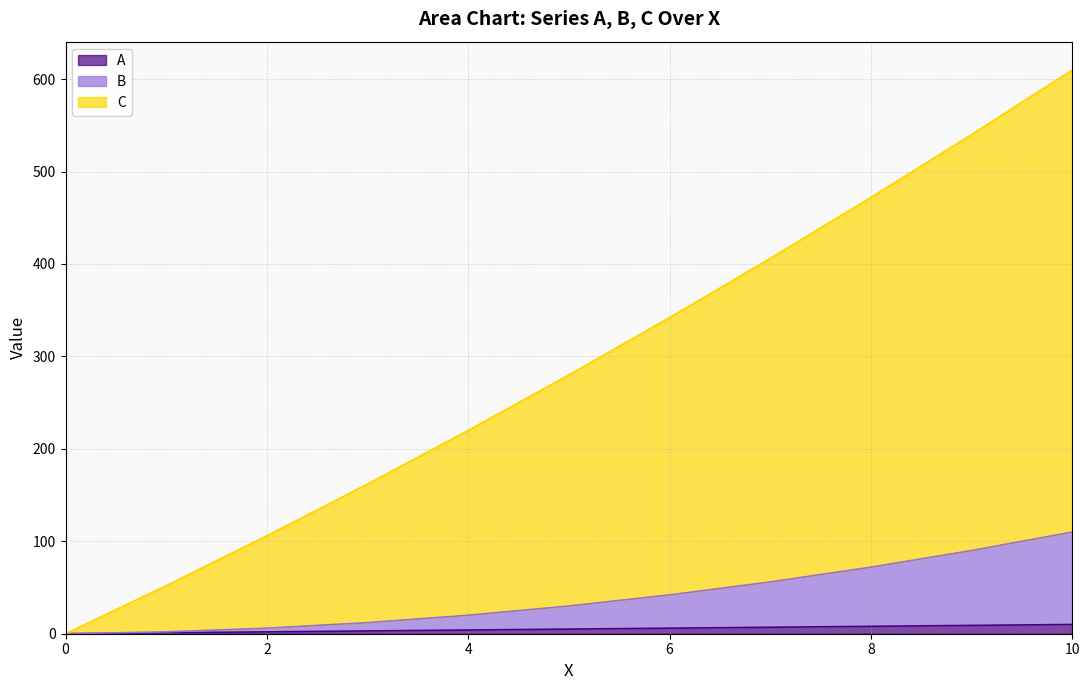

At how many categories does at least one series exceed 177?

7